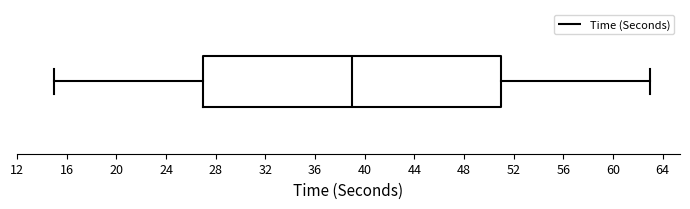

Where is the left edge of the box on the x-axis? The values are not printed on the chart, so give them approximately, as read against the axis.

27